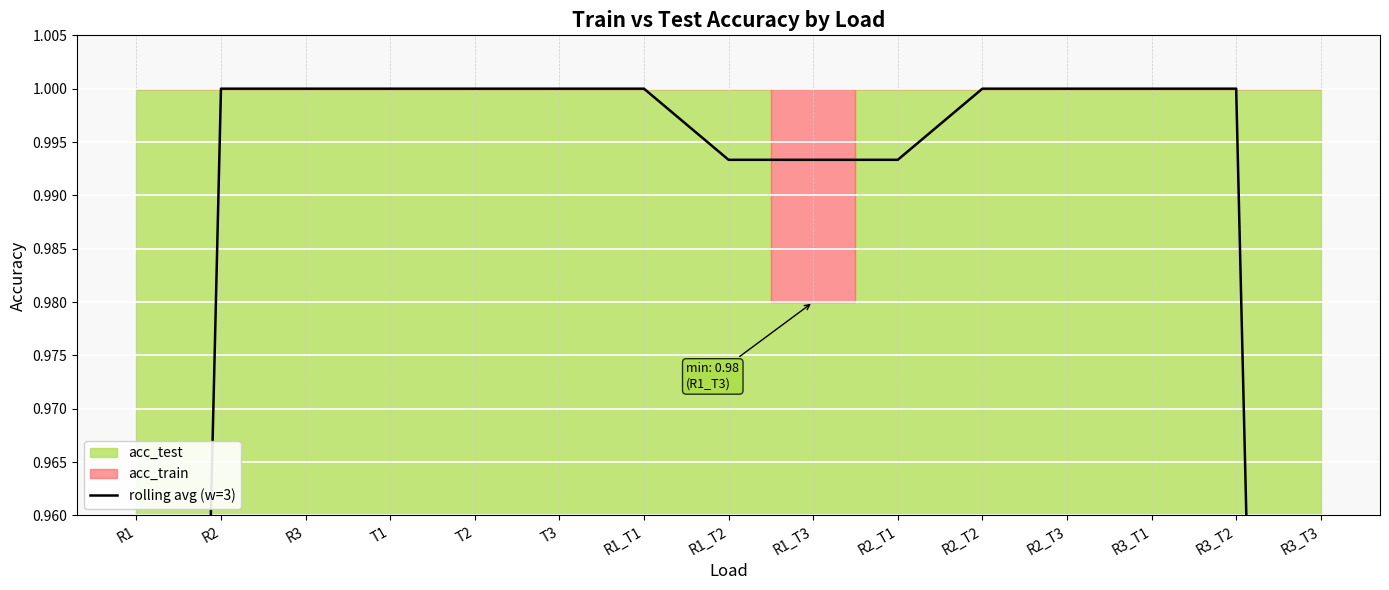

List the labels in order of value, smallest first.

R1, R3_T3, R1_T3, R2_T1, R1_T2, R2, R3, T1, T2, T3, R1_T1, R2_T2, R2_T3, R3_T1, R3_T2